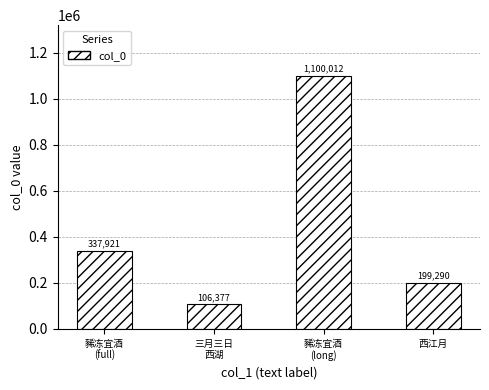

What is the difference between the maximum and minimum values?

993635